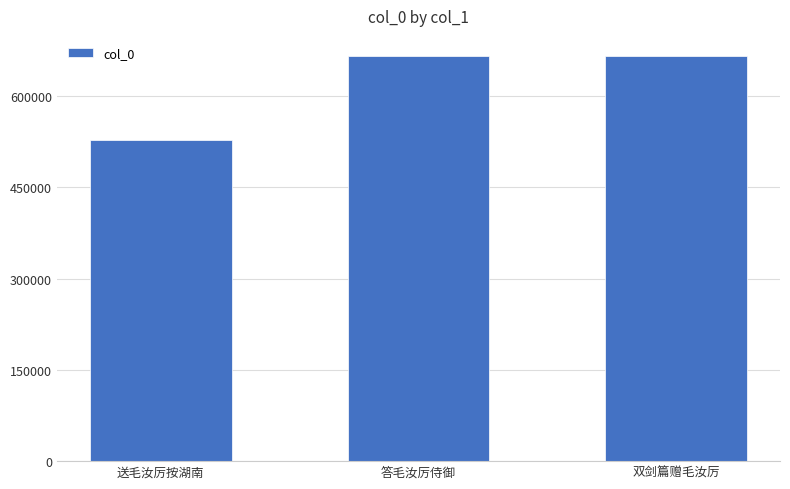

What is the label of the 1st bar from the right?

双剑篇赠毛汝厉